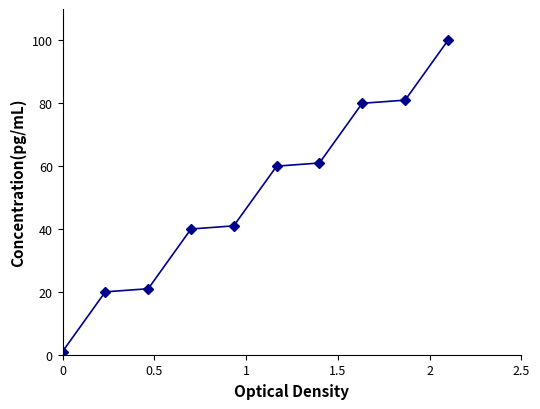

What is the difference between the second highest and second lowest values?

61.0